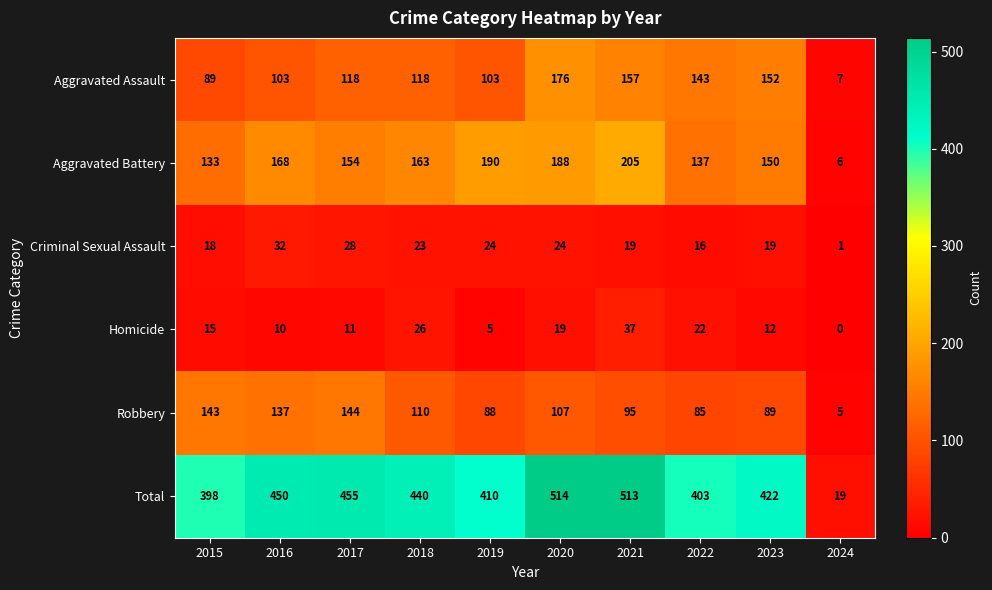

Is it true that Total equals 700 at 2022?

False